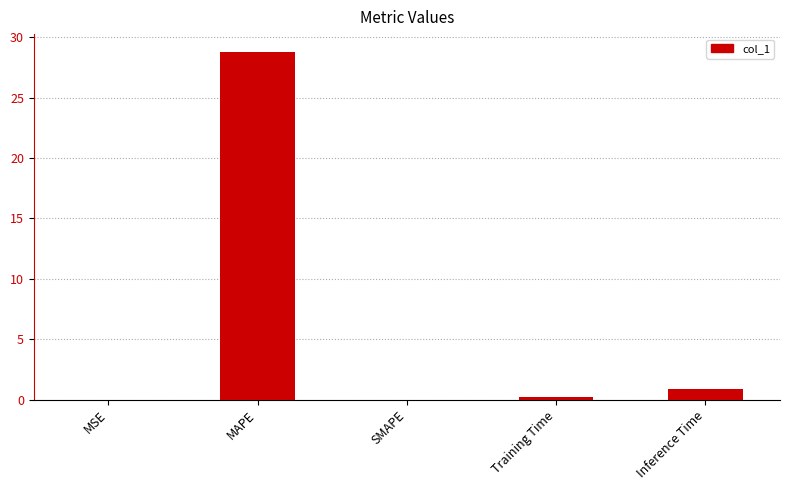

Which has a higher value, Inference Time or SMAPE?

Inference Time